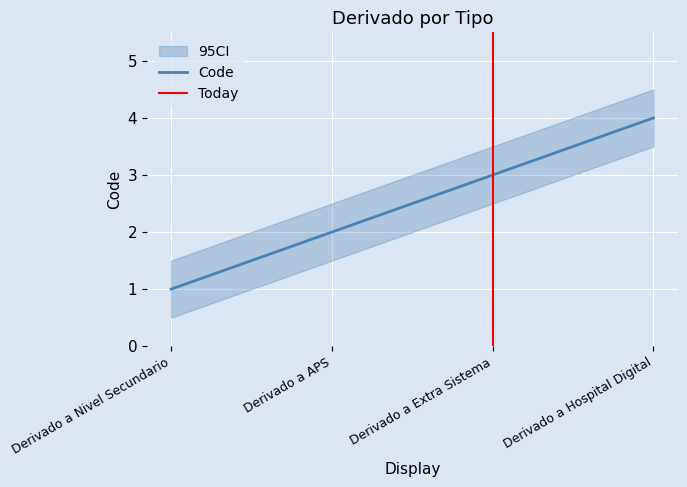

Is it true that the value at Derivado a Hospital Digital is 4?

True